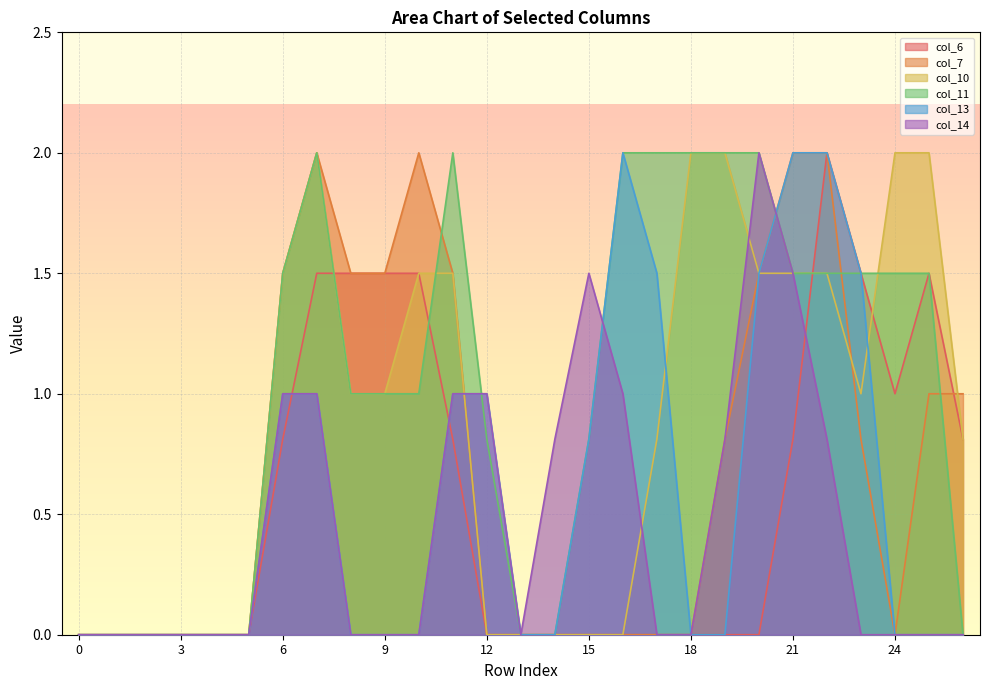

How many data points in col_10 are above 1?

11